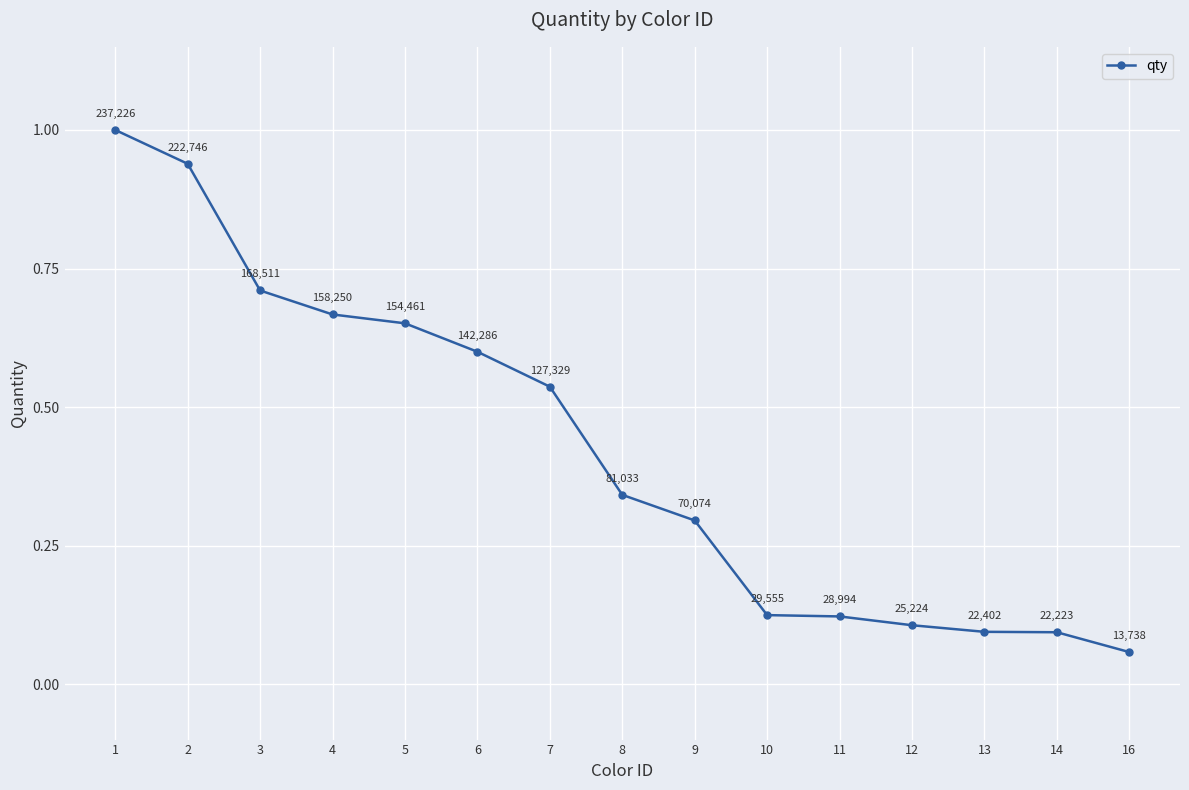

Count the number of categories in the chart.

15